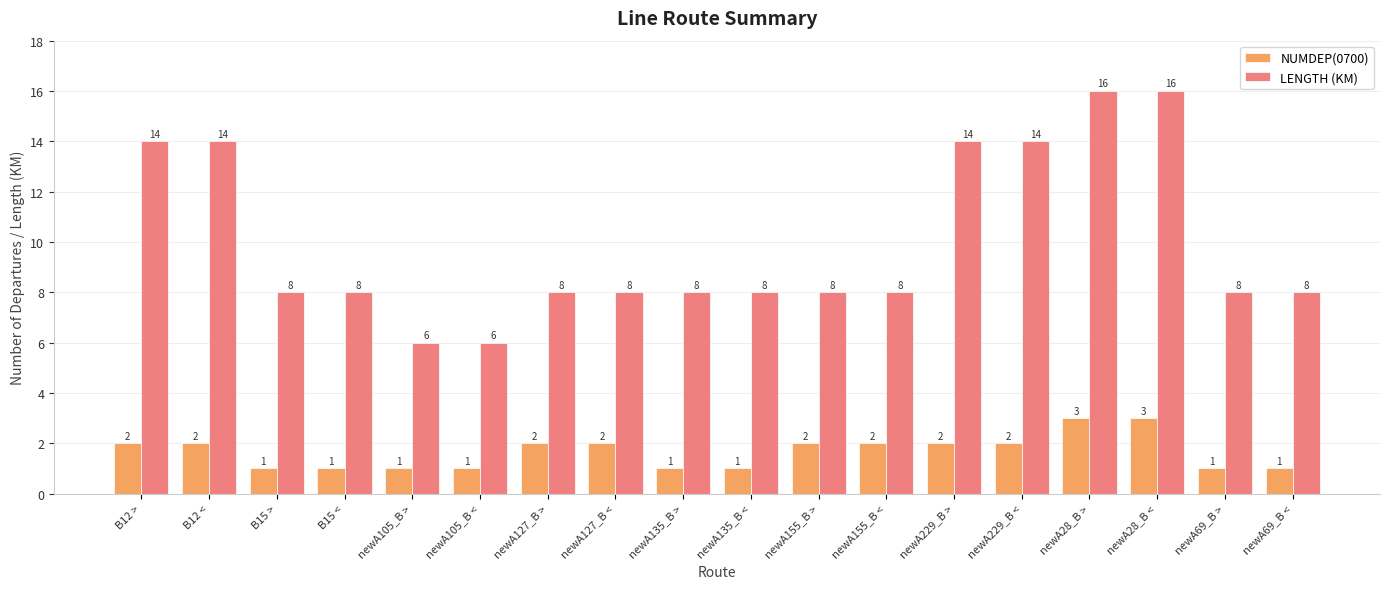

What is the spread (max minus min) of values at B12 <?

12